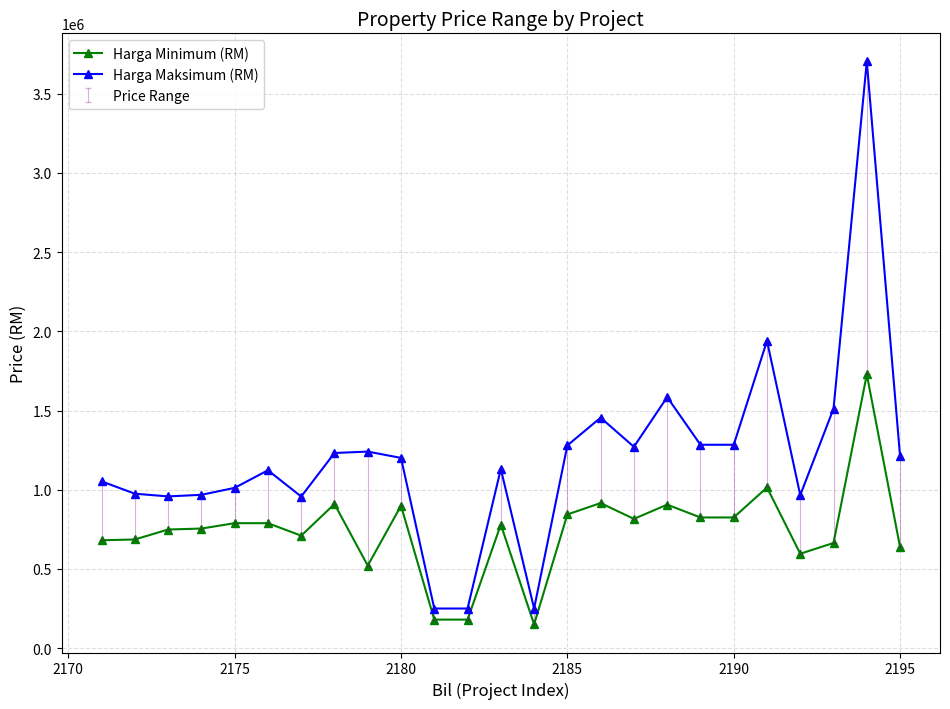

List the series in order of their peak value, lowest first.

Harga Minimum (RM), Harga Maksimum (RM)